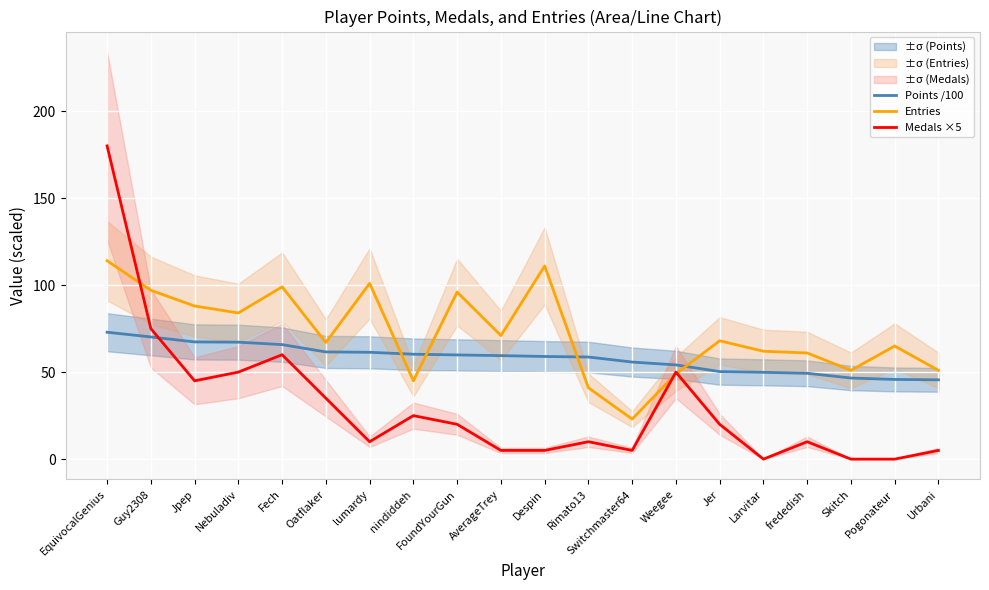

Between Jpep and Jer, which series saw the biggest shift?

Medals ×5